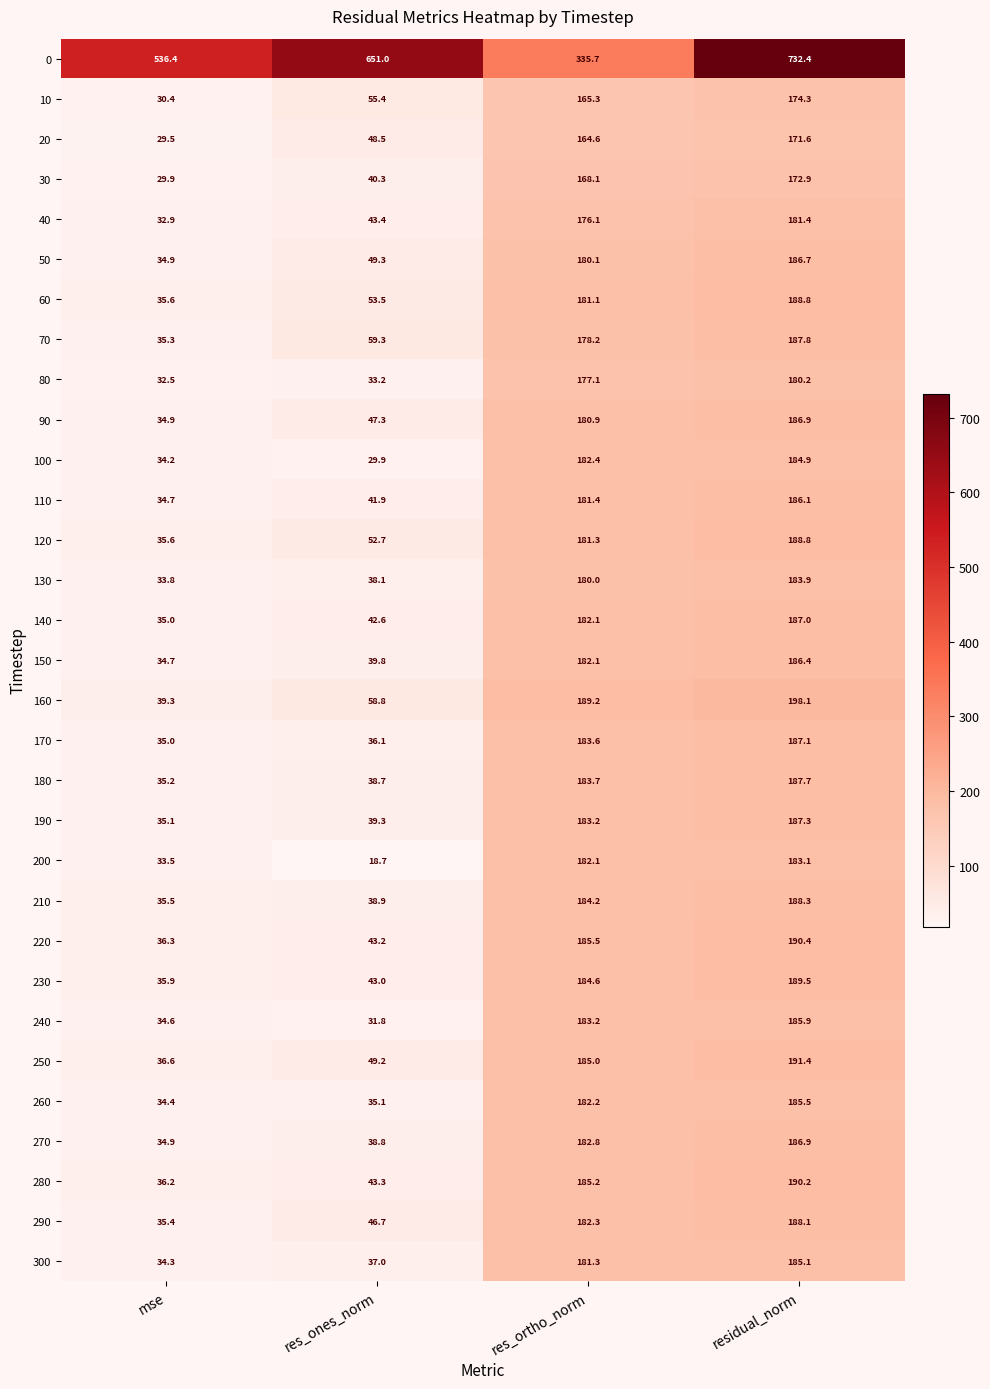

Count the number of data series in this chart.

31